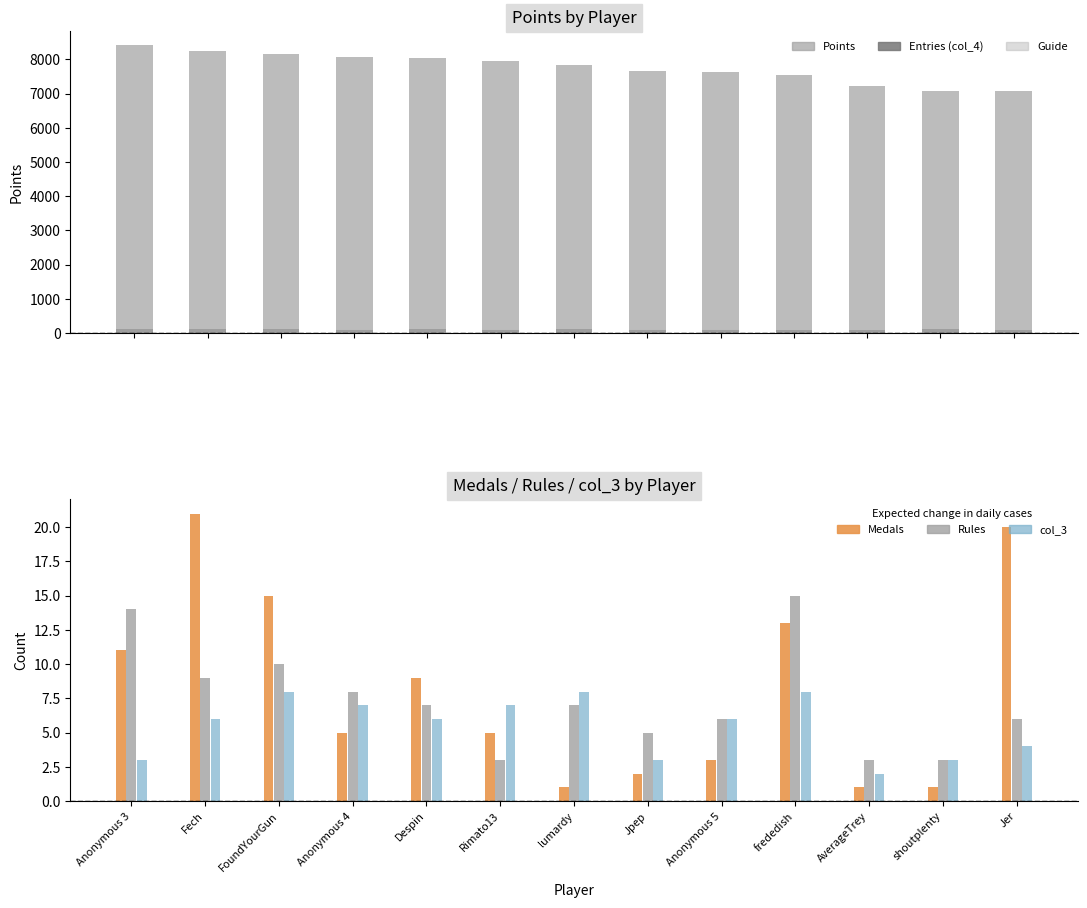

What is the value of the Medals bar at the 11th from the left?

1